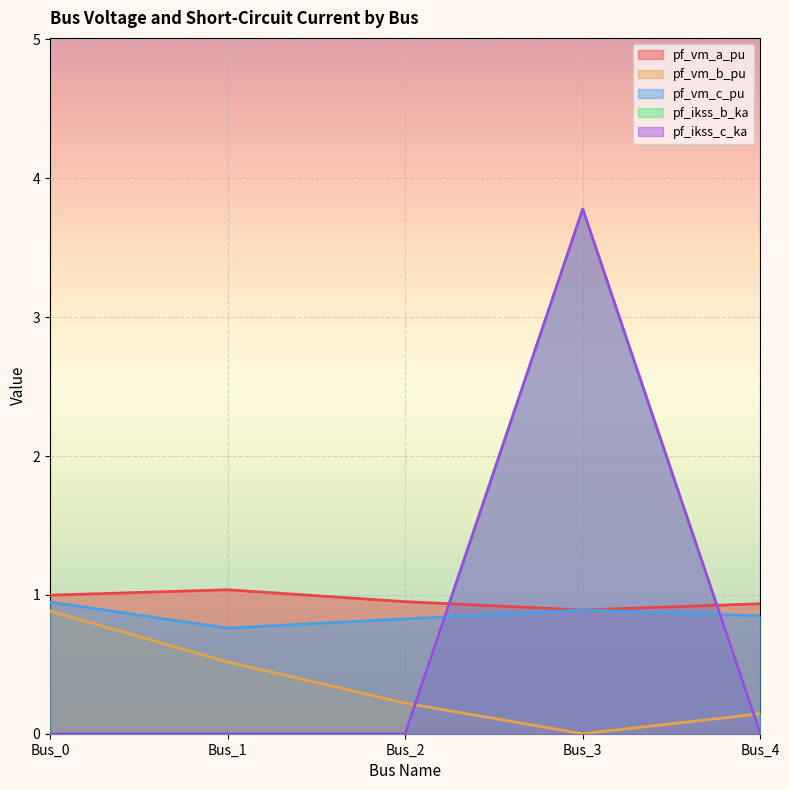

True or false: pf_vm_b_pu and pf_vm_c_pu intersect in this chart.

False